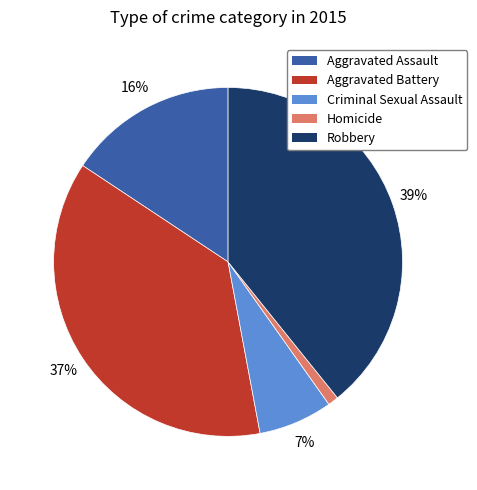

To the nearest percent, what is the difference between the largest and smallest slice percentages?

38%